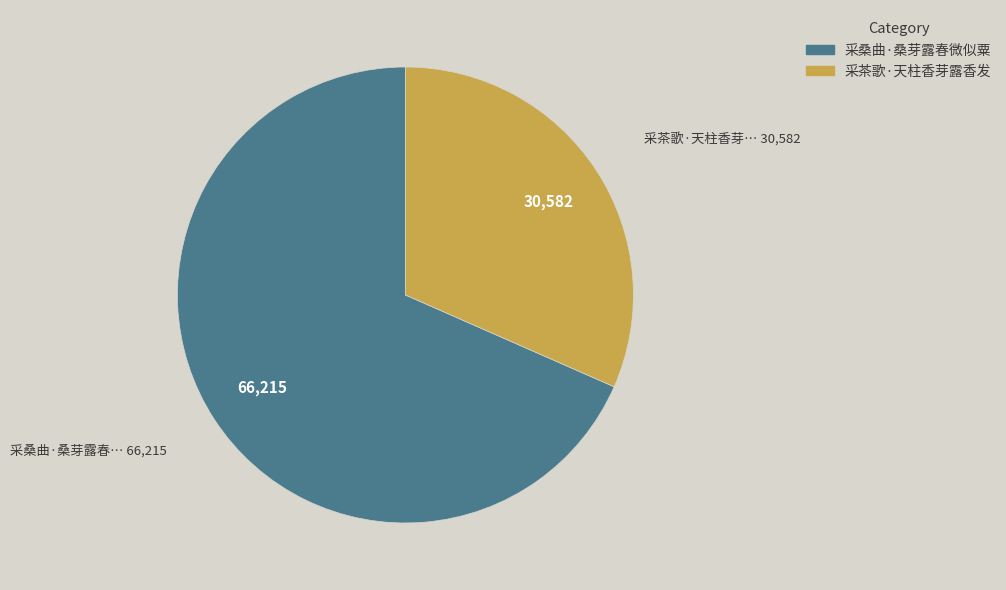

Between 采茶歌·天柱香芽露香发 and 采桑曲·桑芽露春微似粟, which is larger?

采桑曲·桑芽露春微似粟